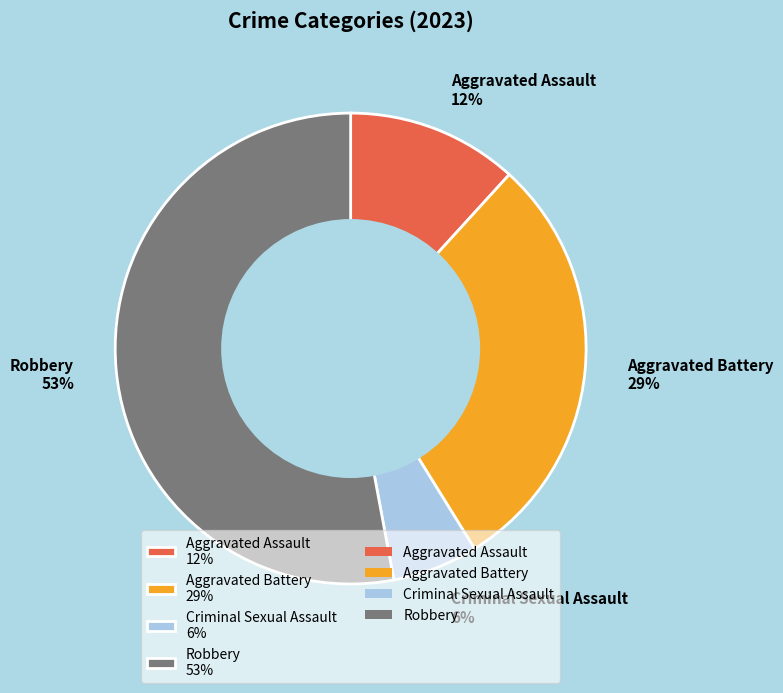

Which has a higher value, Aggravated Assault or Robbery?

Robbery